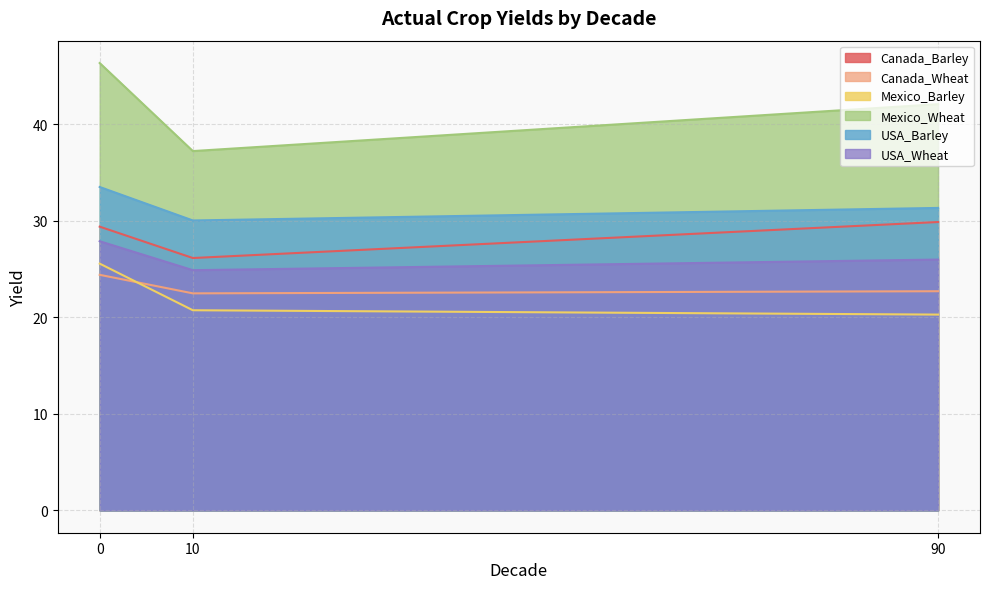

What is the value of the USA_Wheat point at the 2nd from the left?

24.9